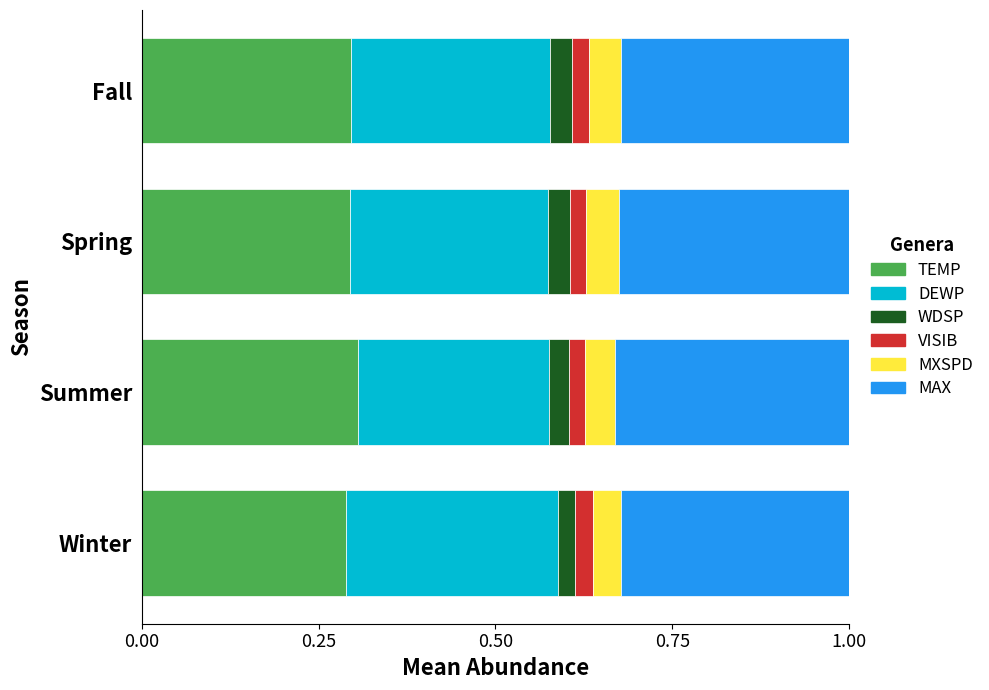

The value of TEMP at Fall is 0.3. True or false?

True